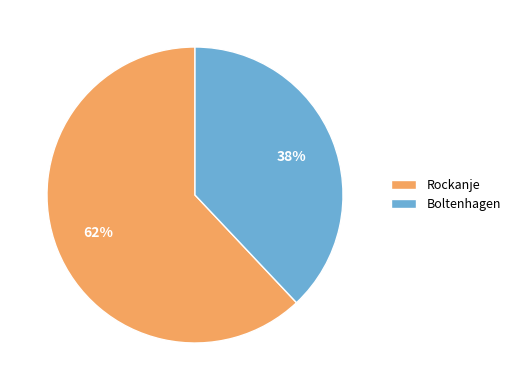

Which category has the biggest portion of the pie?

Rockanje